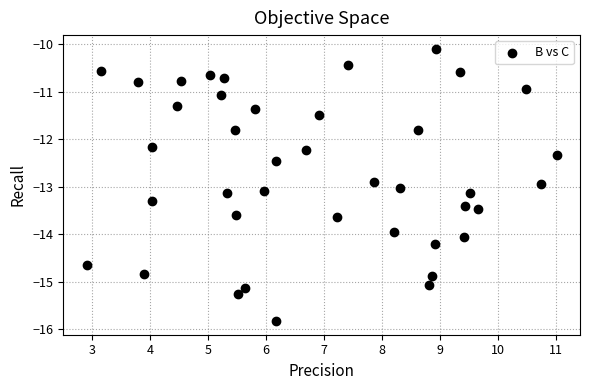

What is the range of Y values (max minus min)?

5.7